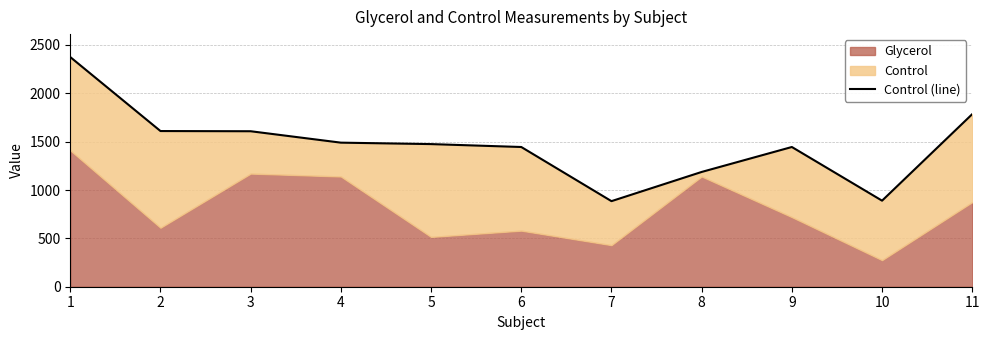

The value at 9 is 1445. True or false?

True